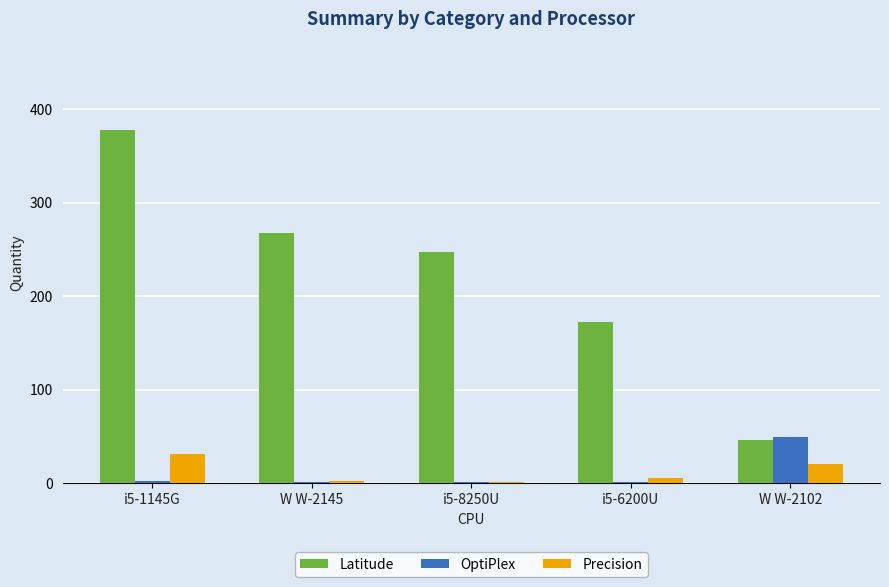

What value does the Precision series have at i5-1145G, to the nearest 10?

30